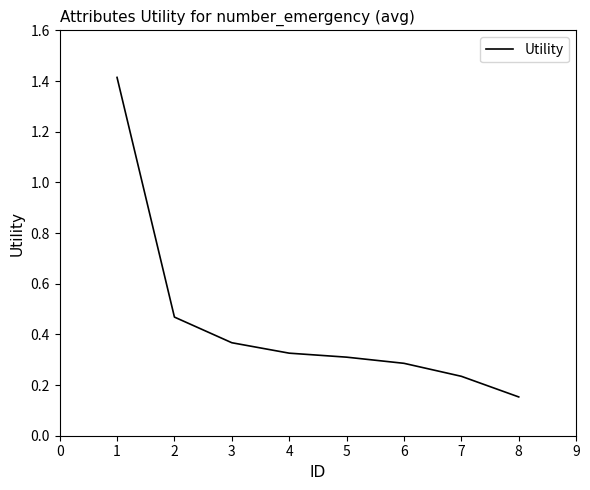

Which has a higher value, 3 or 2?

2